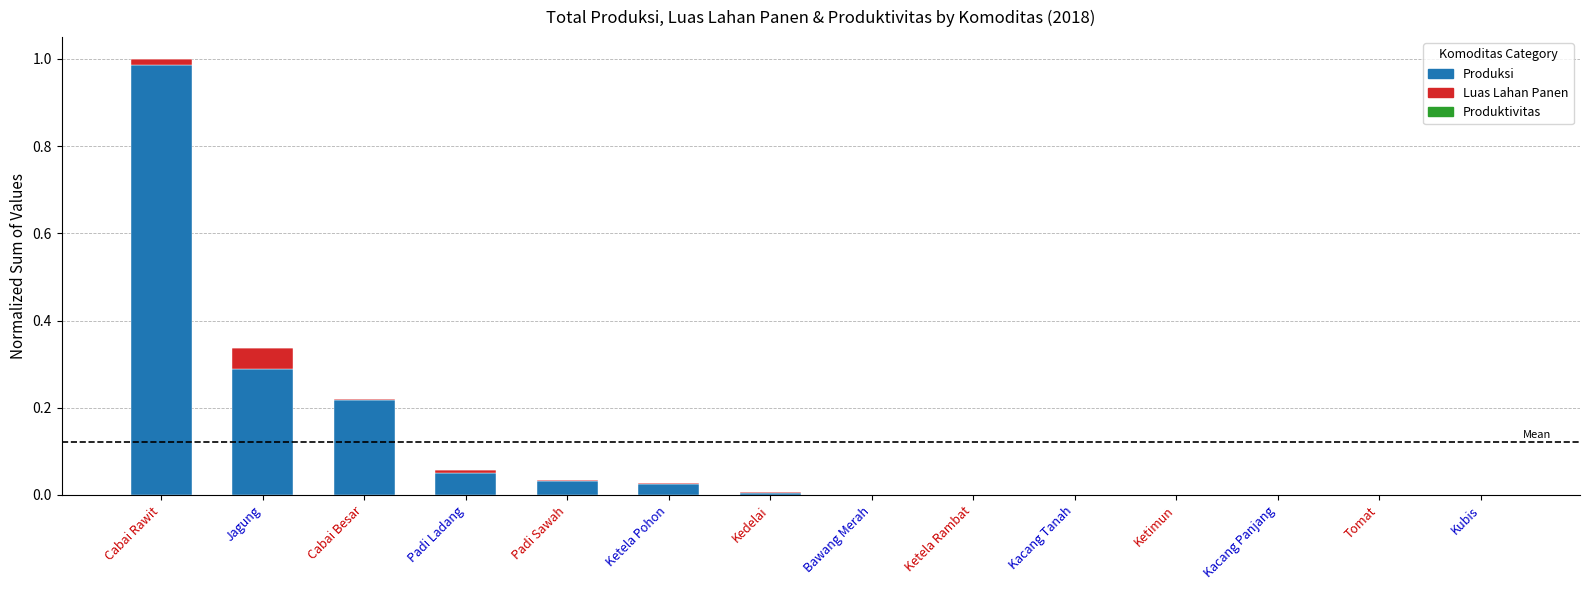

What is the sum of all Produksi values?

1.6